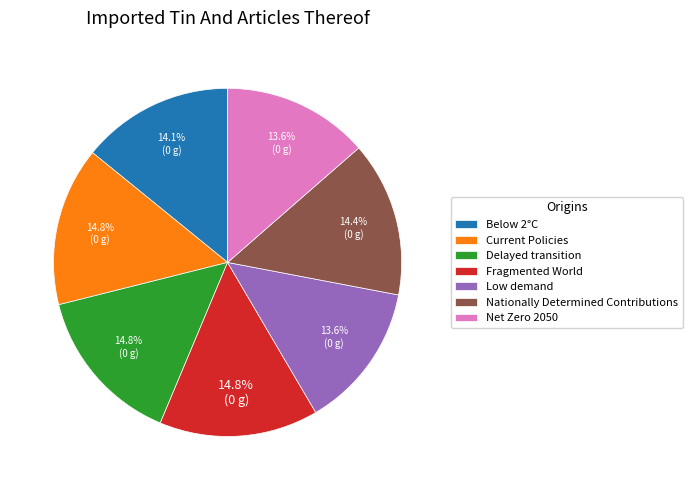

To the nearest percent, what is the difference between the largest and smallest slice percentages?

1%